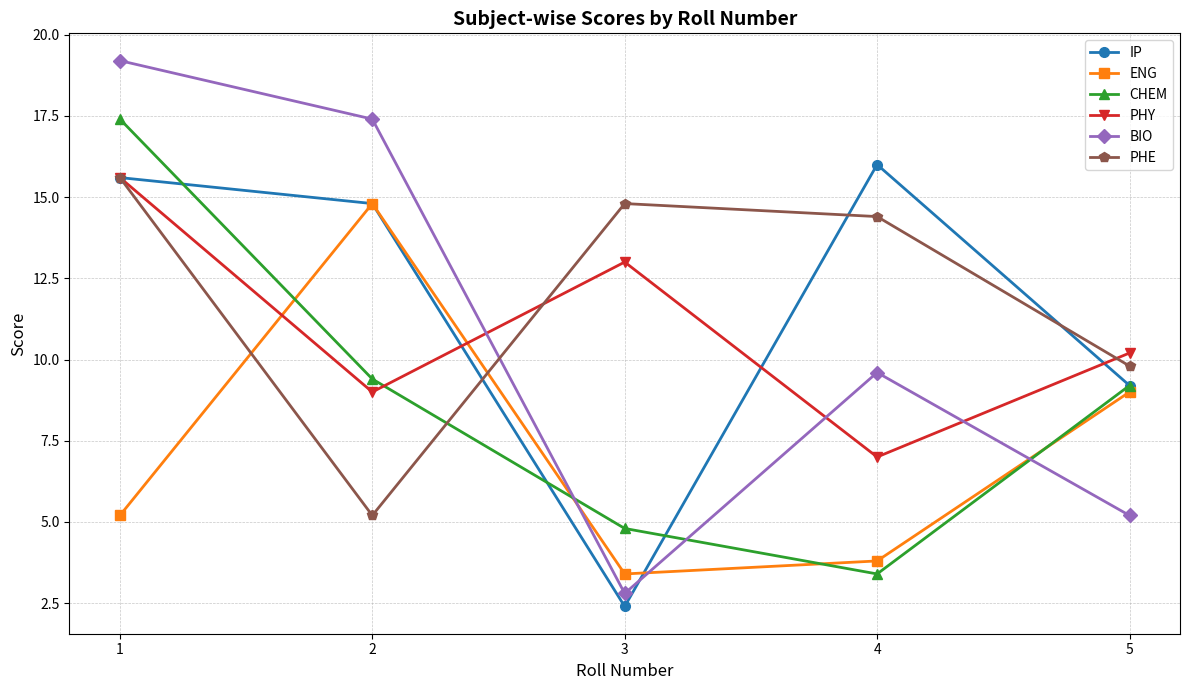

Which series ends up on top after the final intersection of BIO and PHE?

PHE